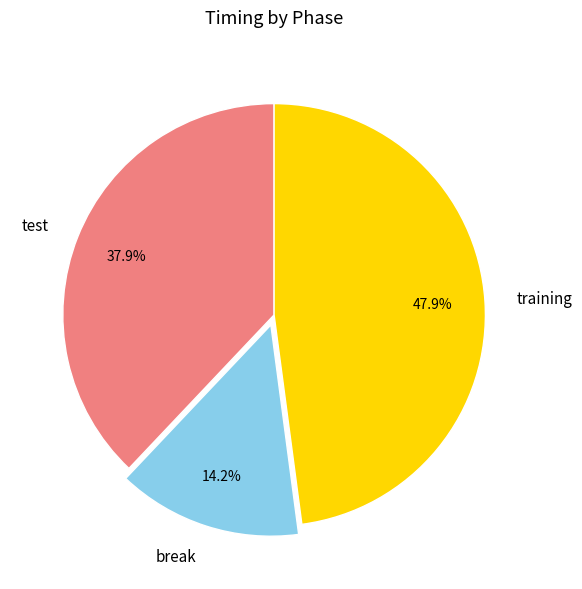

Is break the majority of the pie?

No